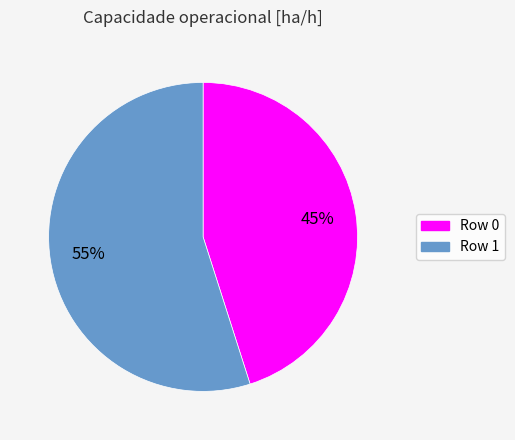

To the nearest percent, what is the difference between the largest and smallest slice percentages?

10%